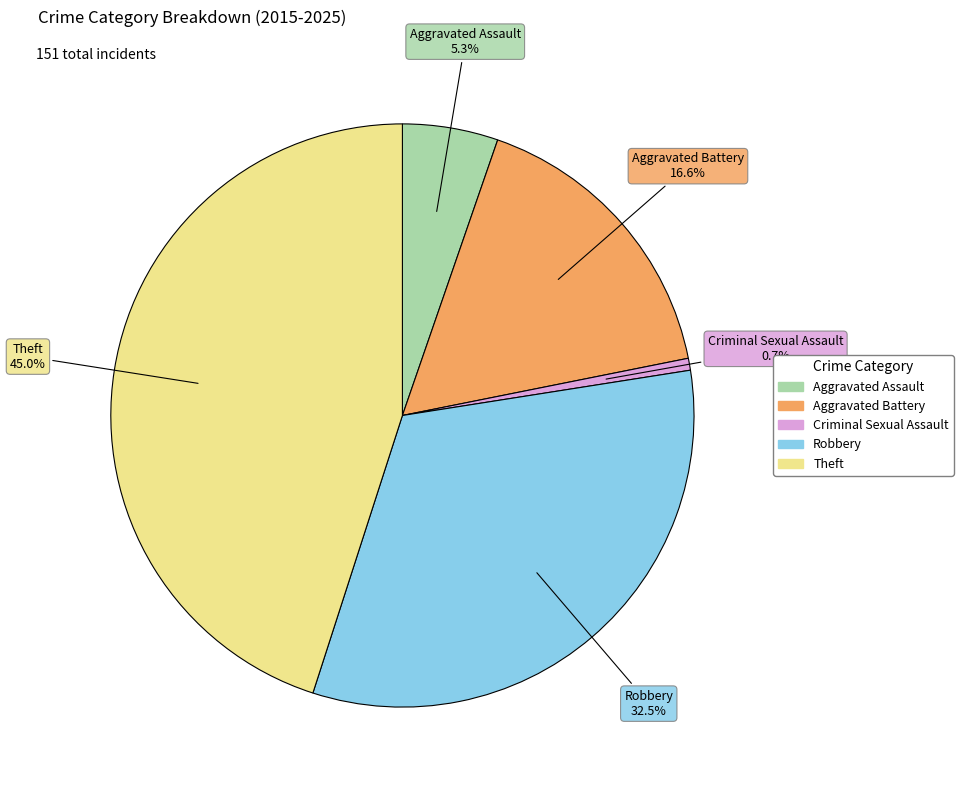

Do Criminal Sexual Assault and Aggravated Assault together represent more than half of the pie?

No